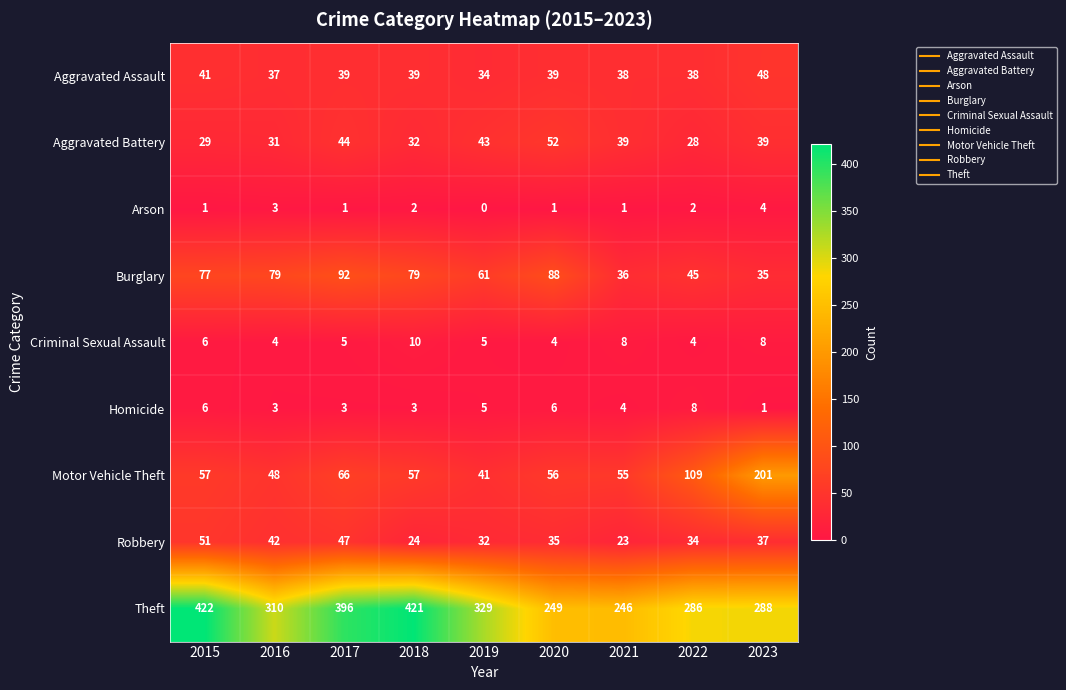

At 2017, list the series in order from largest to smallest.

Theft, Burglary, Motor Vehicle Theft, Robbery, Aggravated Battery, Aggravated Assault, Criminal Sexual Assault, Homicide, Arson